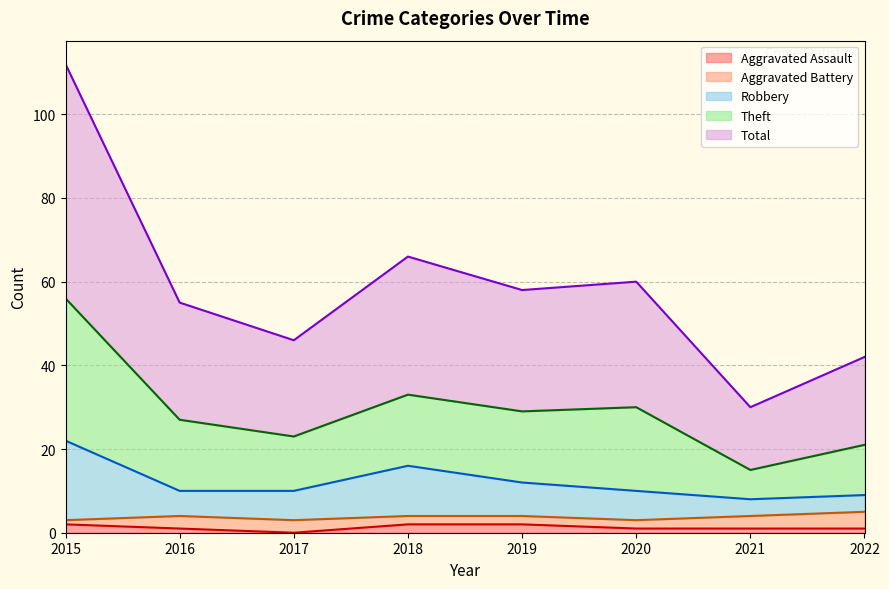

True or false: Total and Aggravated Assault cross at least once.

False